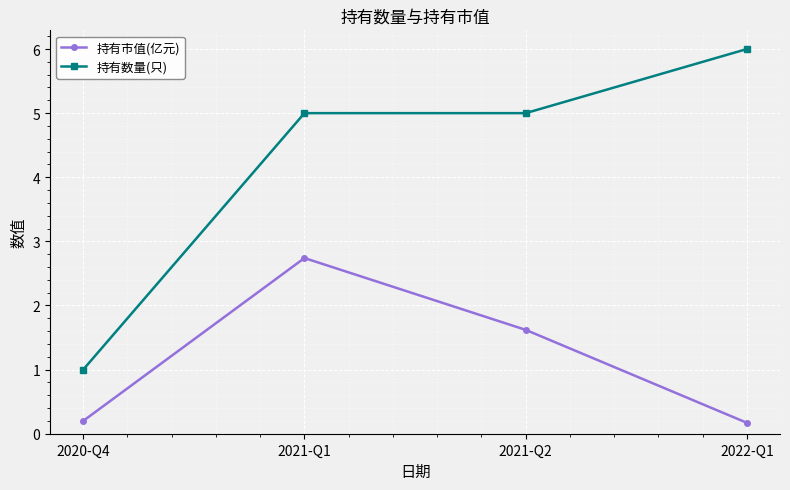

Which series has the widest spread of values?

持有数量(只)